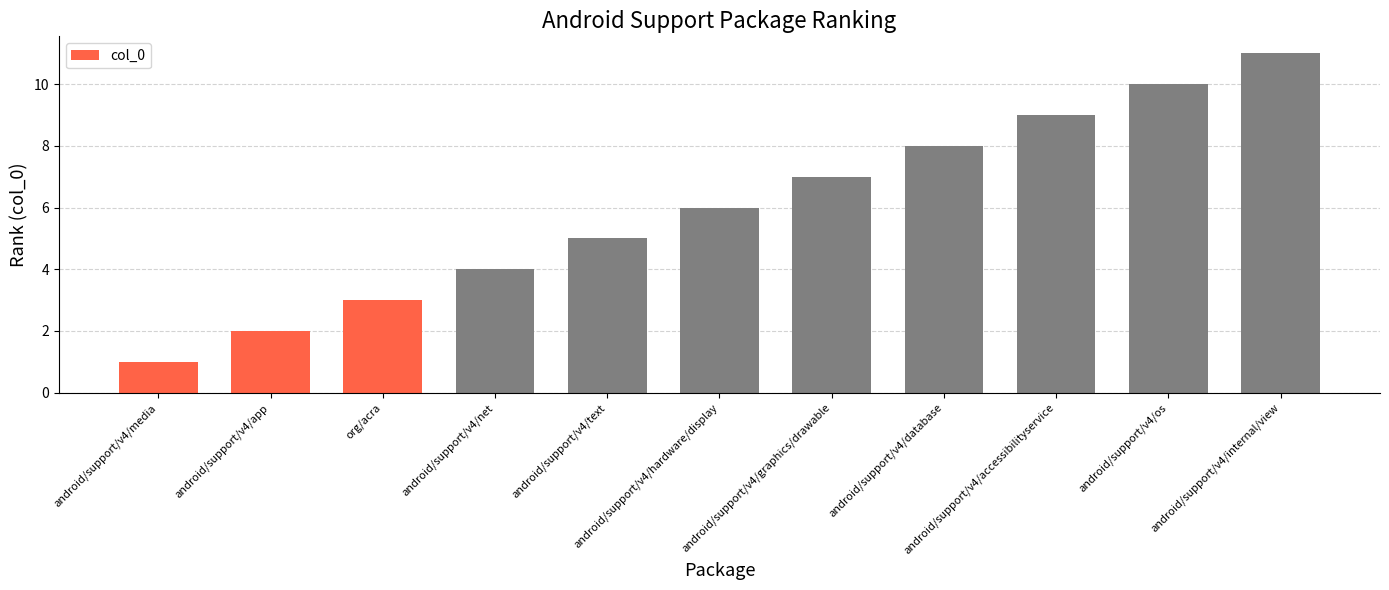

Rank the categories by value from lowest to highest.

android/support/v4/media, android/support/v4/app, org/acra, android/support/v4/net, android/support/v4/text, android/support/v4/hardware/display, android/support/v4/graphics/drawable, android/support/v4/database, android/support/v4/accessibilityservice, android/support/v4/os, android/support/v4/internal/view